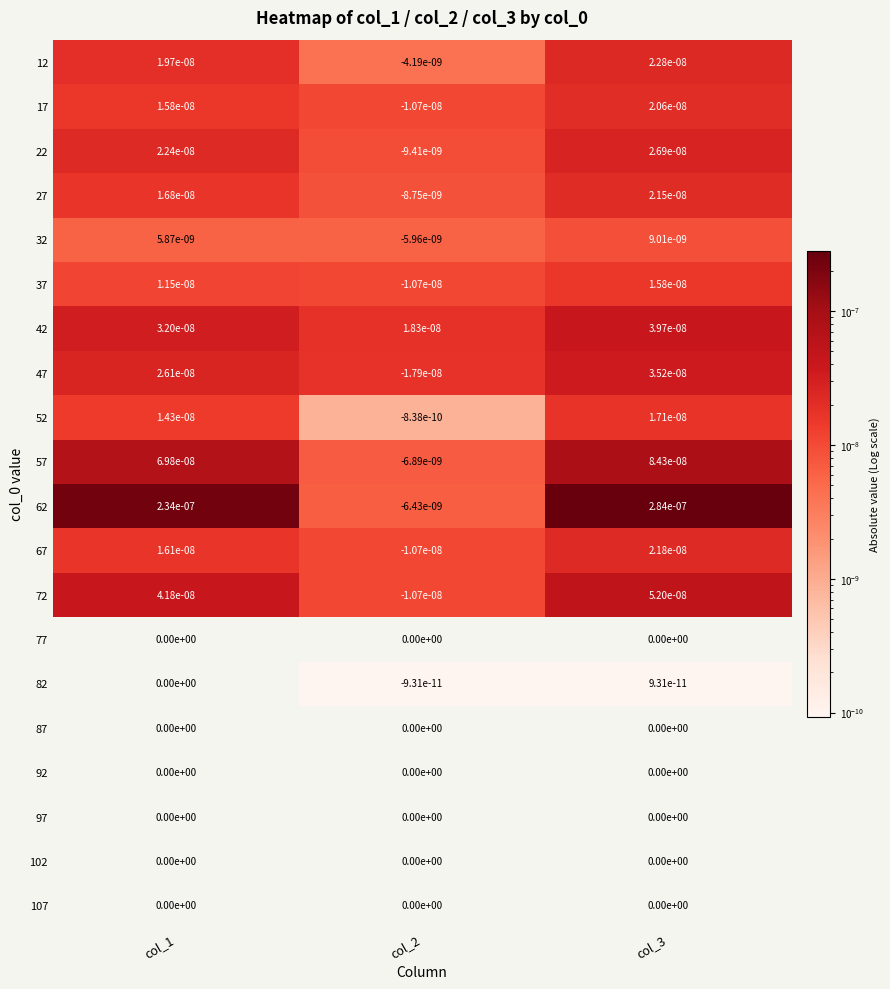

Count the number of categories in the chart.

3